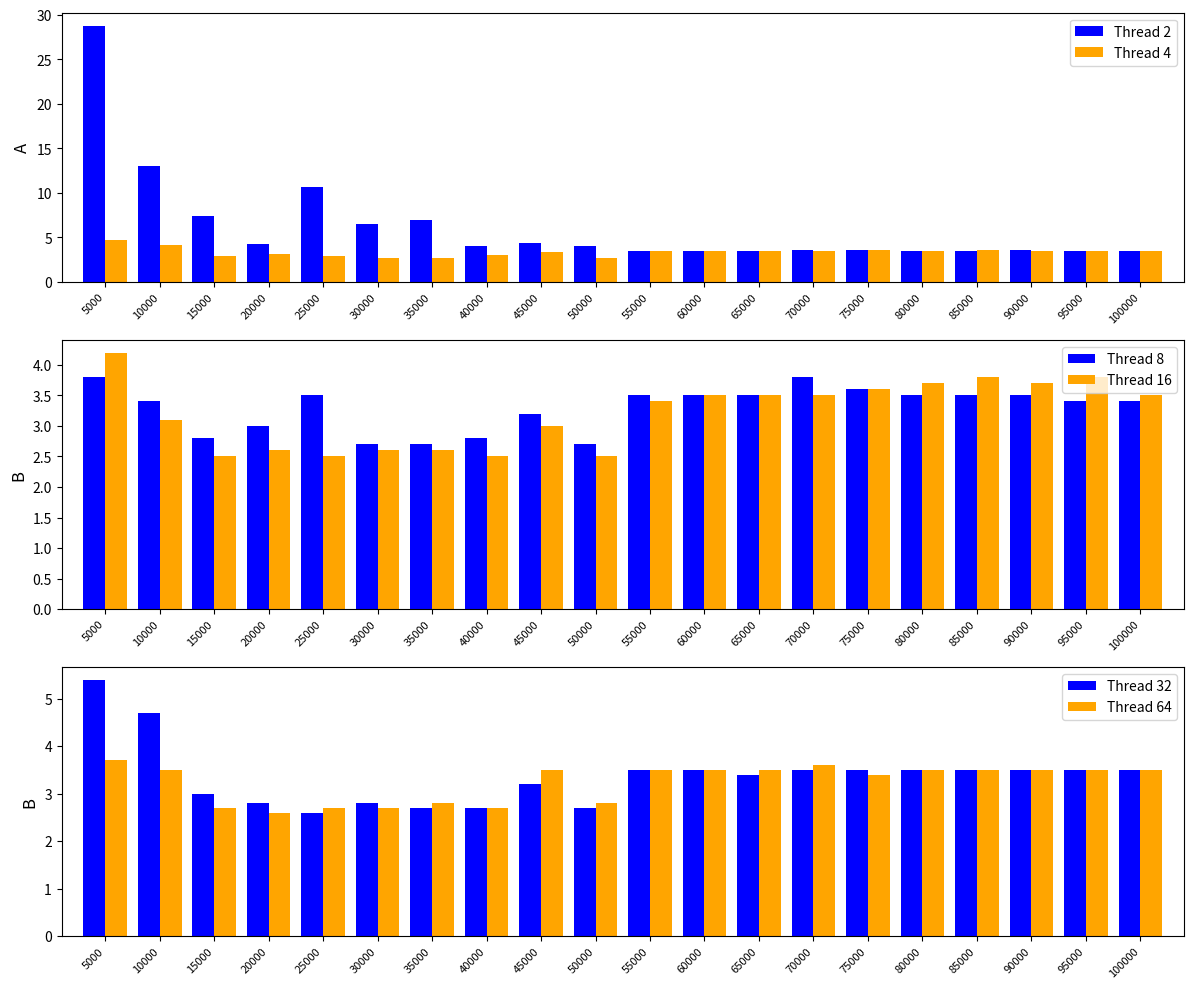

At 30000, list the series in order from largest to smallest.

Thread 2, Thread 32, Thread 4, Thread 8, Thread 64, Thread 16